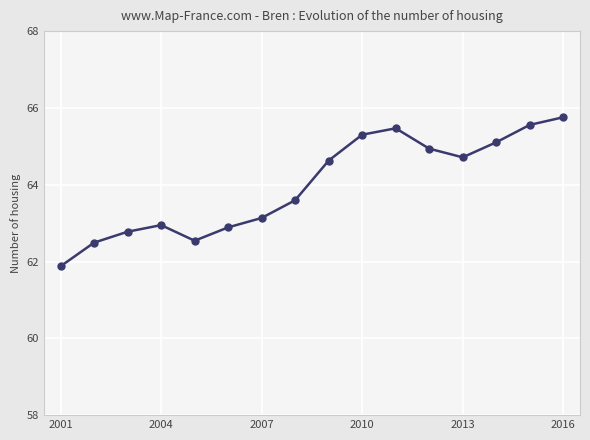

How many points are lower than both their immediate neighbors (excluding endpoints)?

2